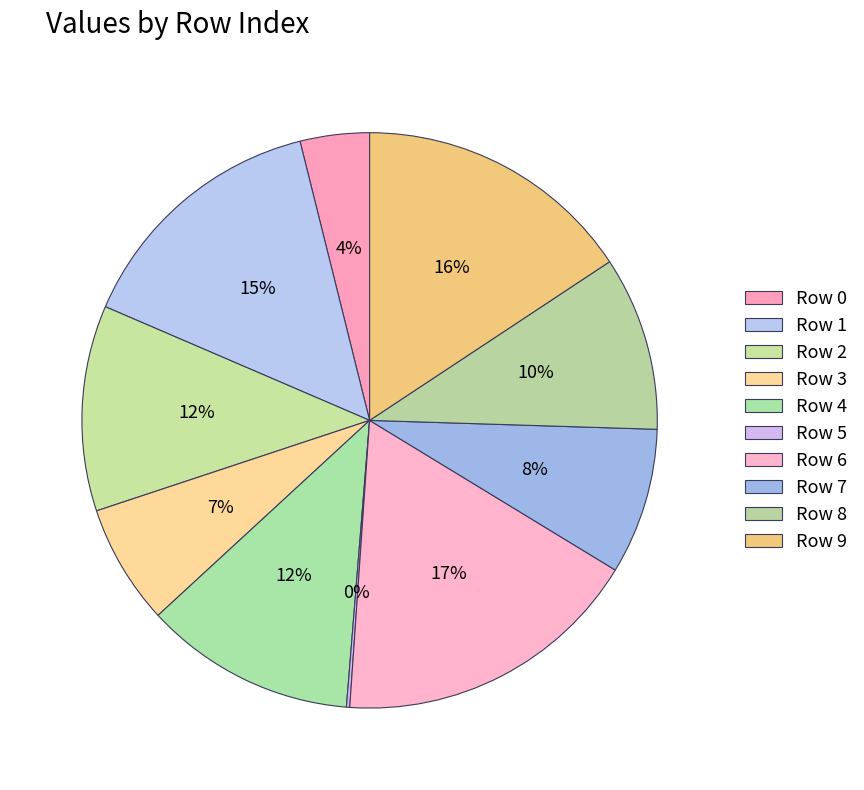

Which slice is the smallest?

Row 5